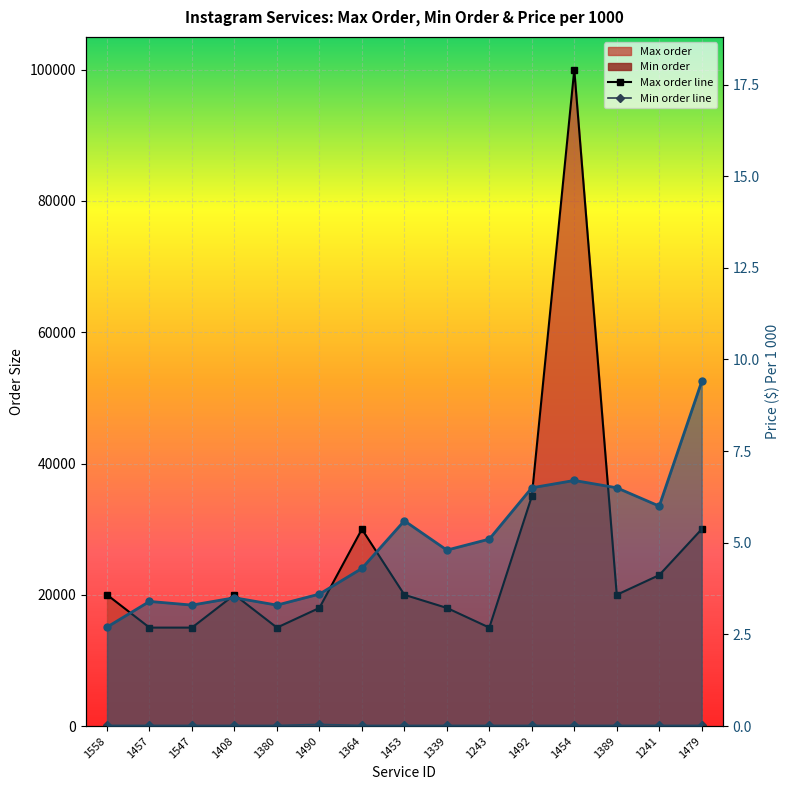

What is the label of the 2nd point from the left?

1457